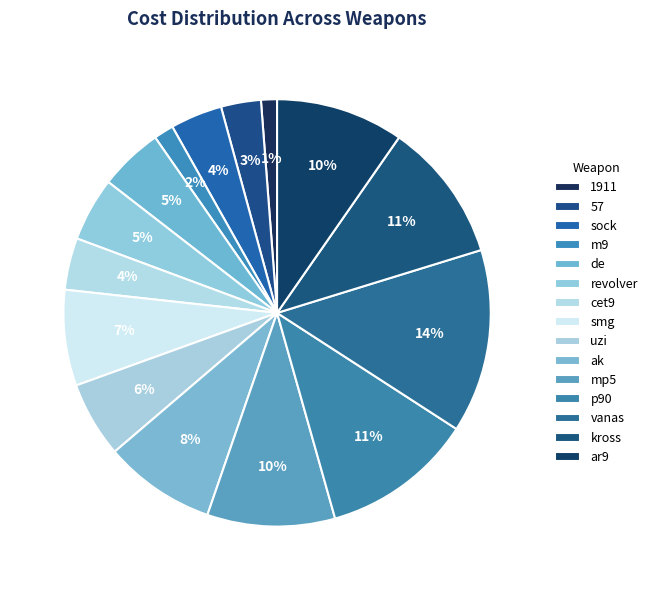

Which category has the biggest portion of the pie?

vanas